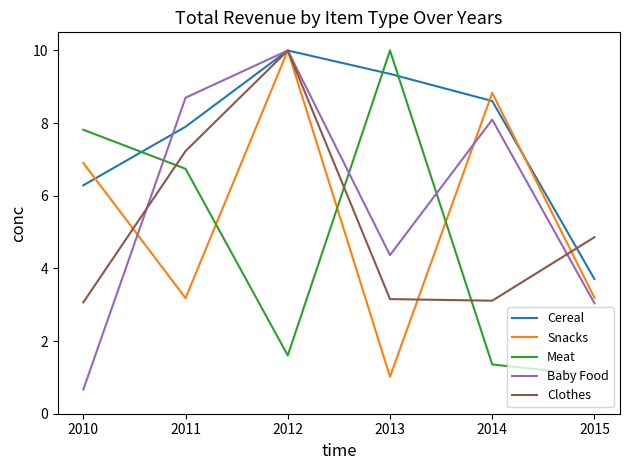

What is the total value across all series at 2010?

24.7